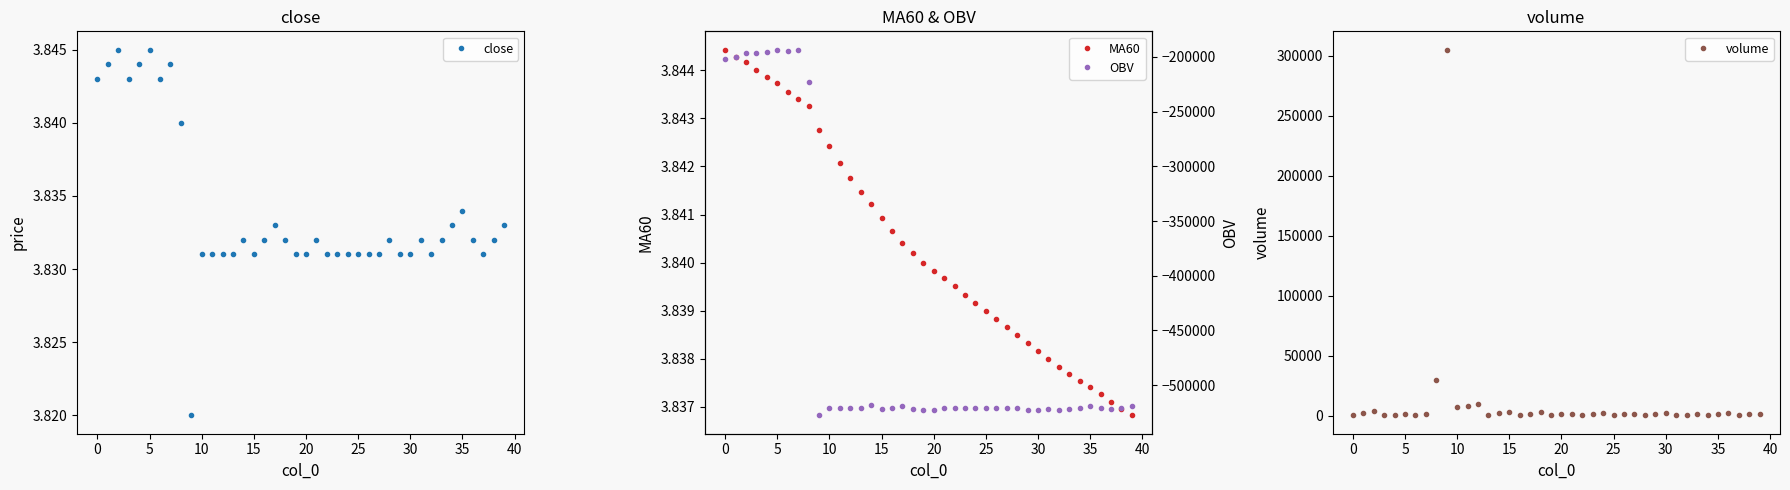

What is the value of the close point at the 7th from the left?

3.8